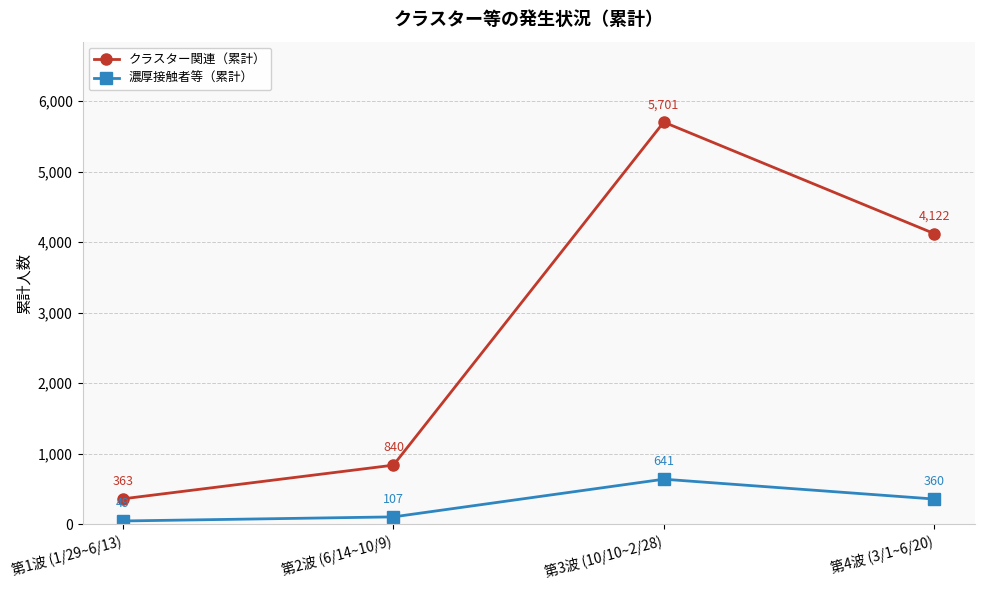

What is the average value of the 濃厚接触者等（累計） series?

289